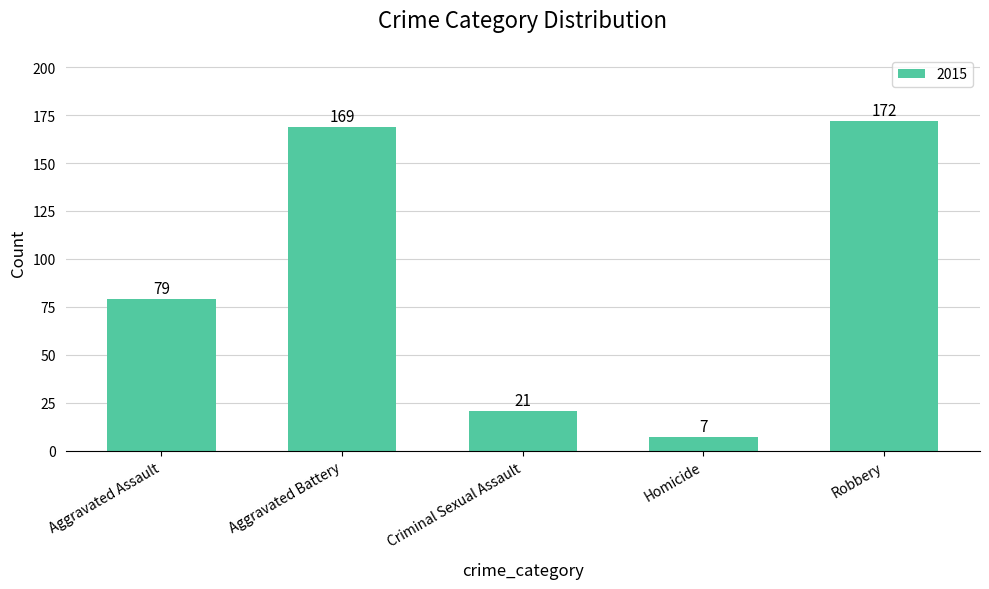

Reading left to right, extract all data points from this chart.

Aggravated Assault=79	Aggravated Battery=169	Criminal Sexual Assault=21	Homicide=7	Robbery=172